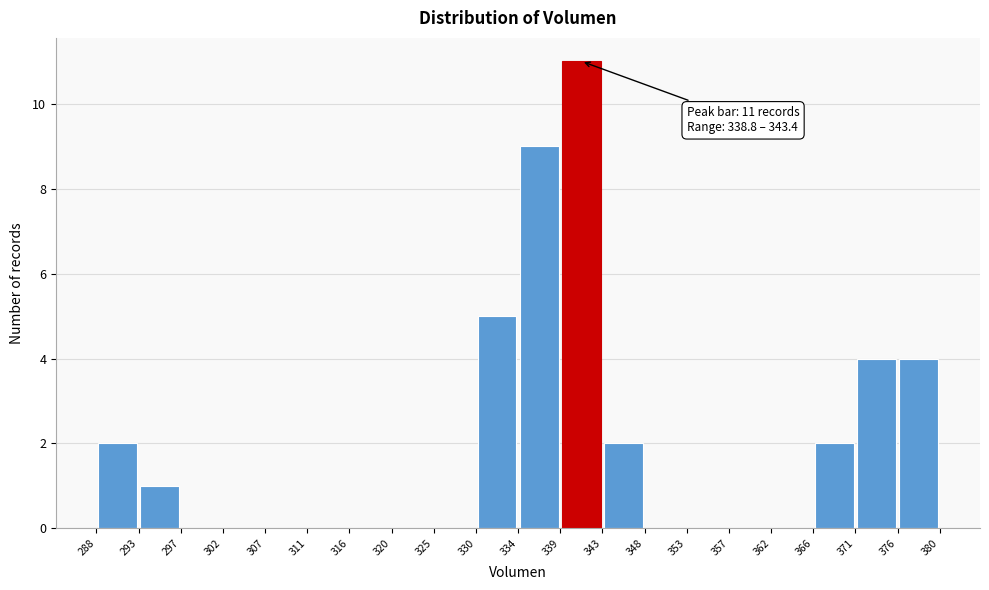

Which range on the x-axis has the tallest bar?

339 to 343